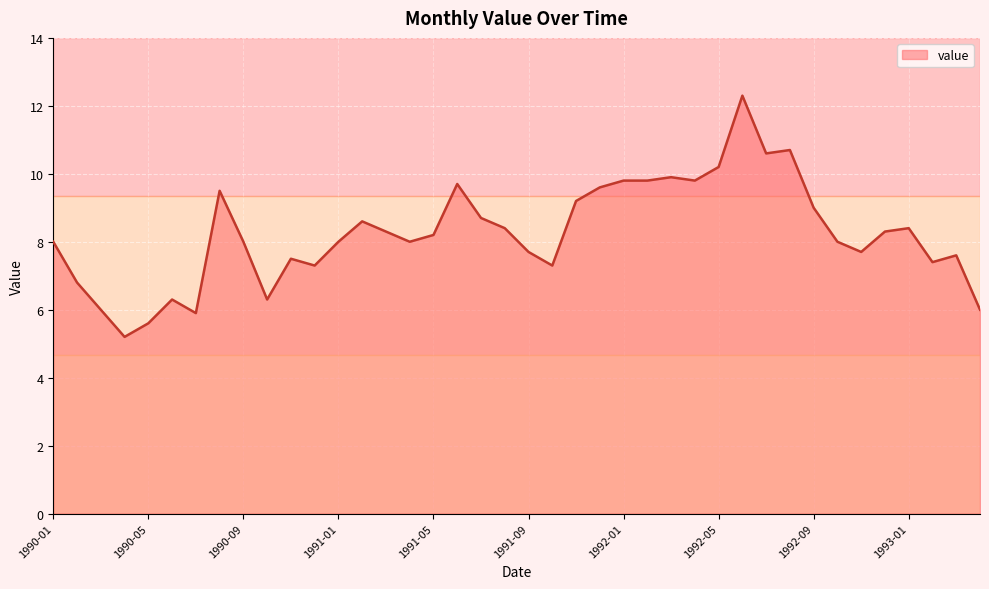

What is the maximum value shown in the chart?

12.3